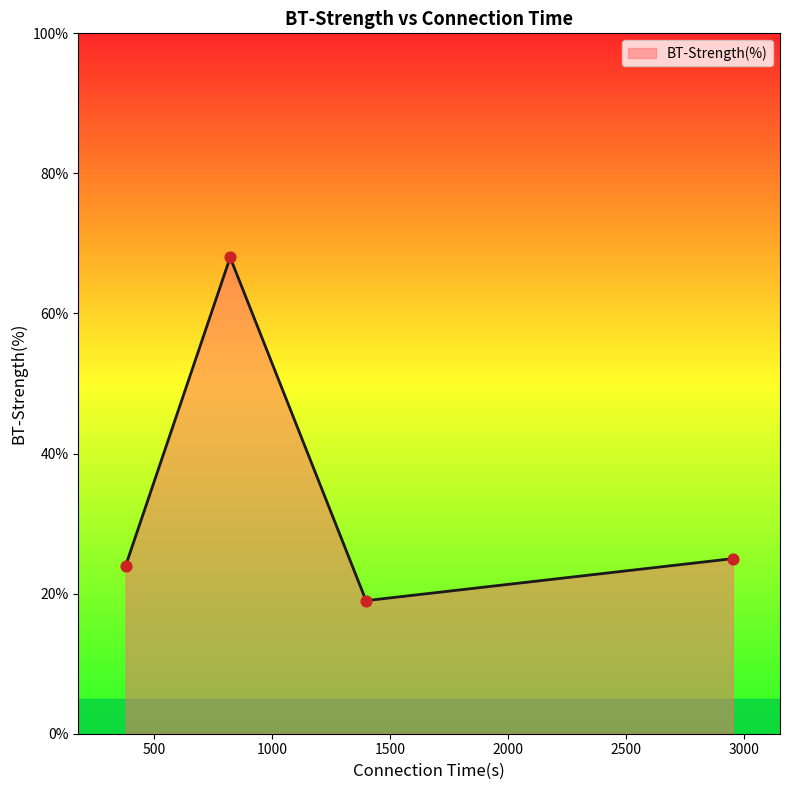

What is the difference between the maximum and minimum values?

49